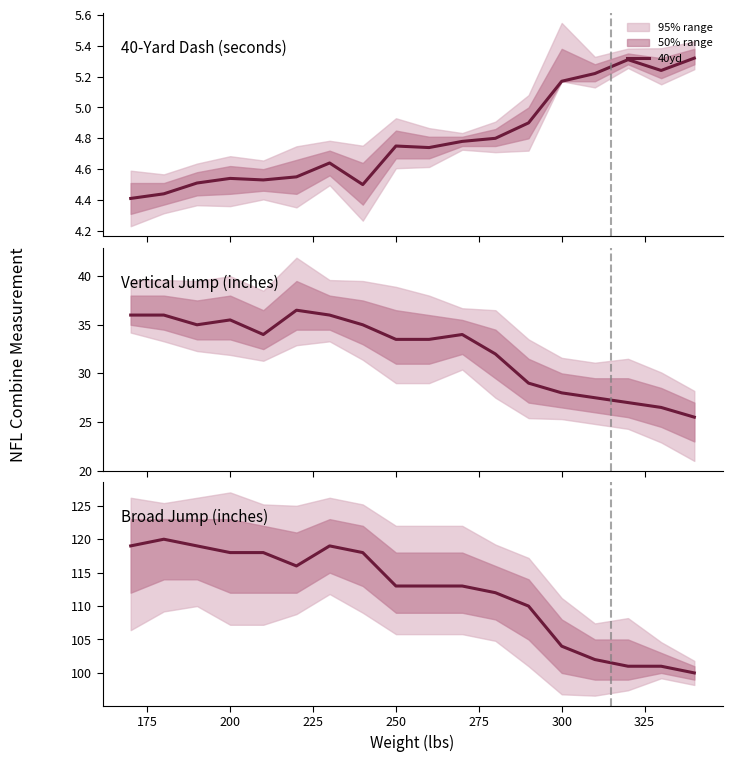

True or false: Broad Jump and 40yd cross at least once.

False